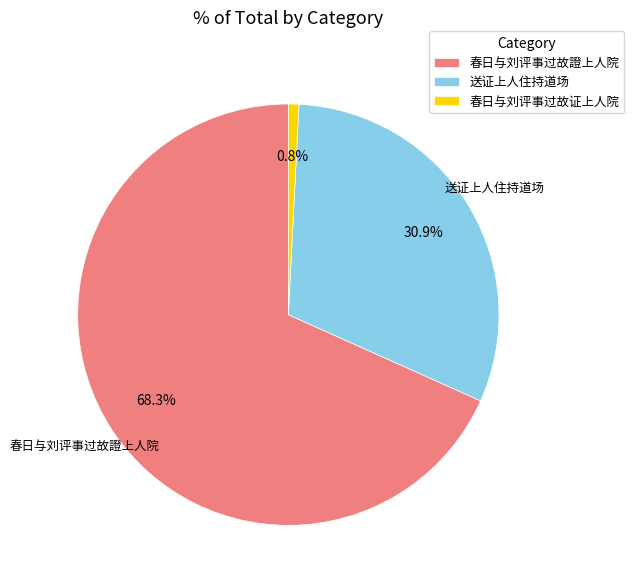

Which category accounts for the majority?

春日与刘评事过故證上人院